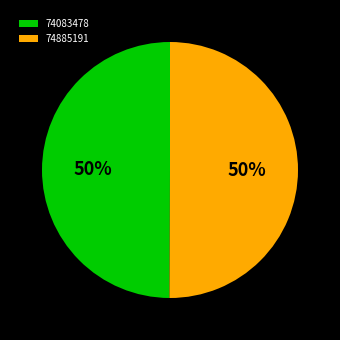

True or false: 74083478 accounts for 50% of the total.

True